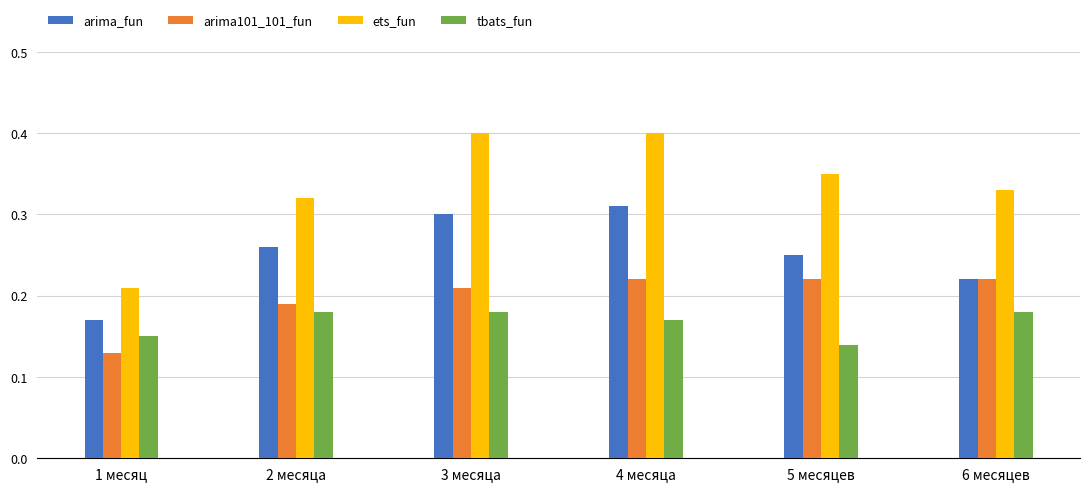

True or false: tbats_fun has a value of 0.3 at 6 месяцев.

False